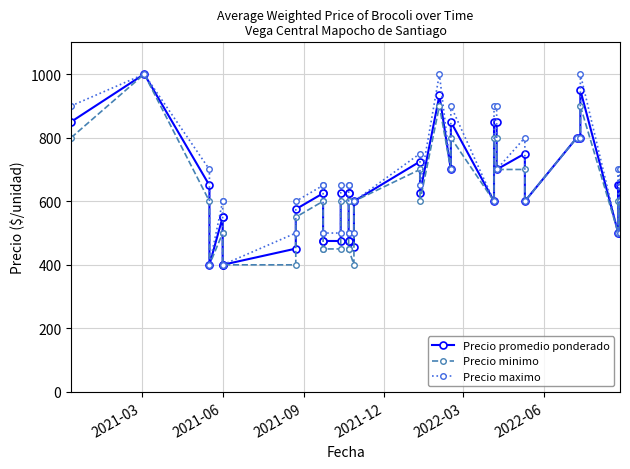

True or false: Precio maximo and Precio promedio ponderado cross at least once.

False